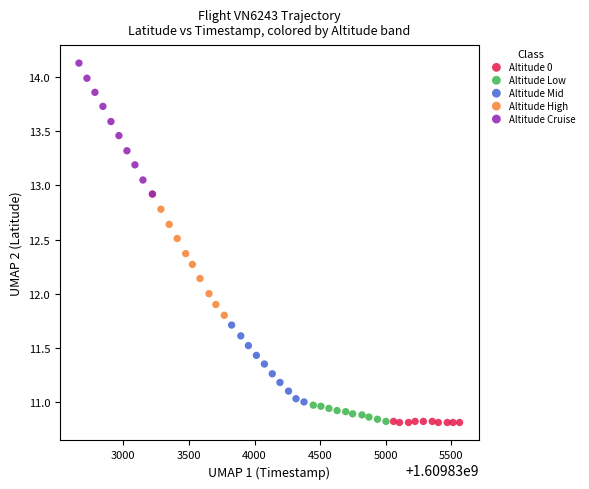

Which series has the largest Y range (max minus min)?

Altitude Cruise